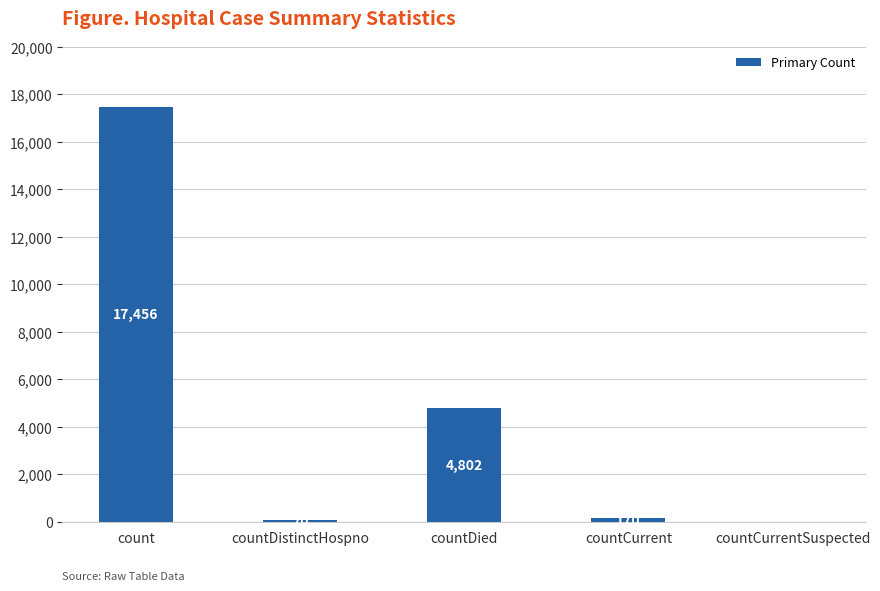

Reading right to left, extract all data points from this chart.

0	170	4802	70	17456